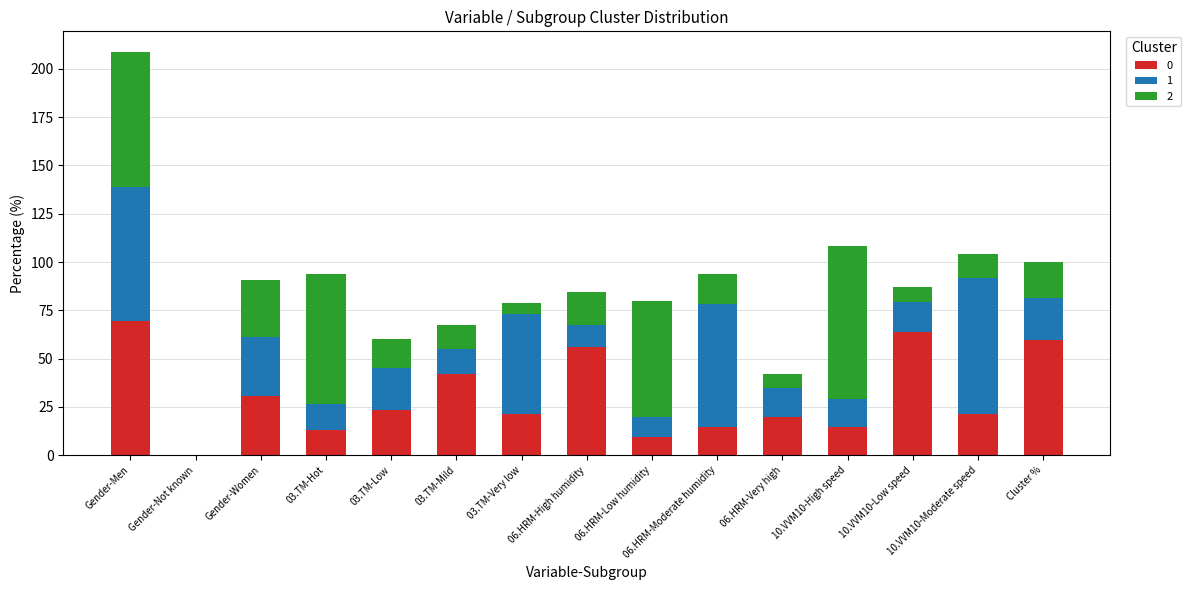

The value of 0 at Gender-Women is 30.6. True or false?

True